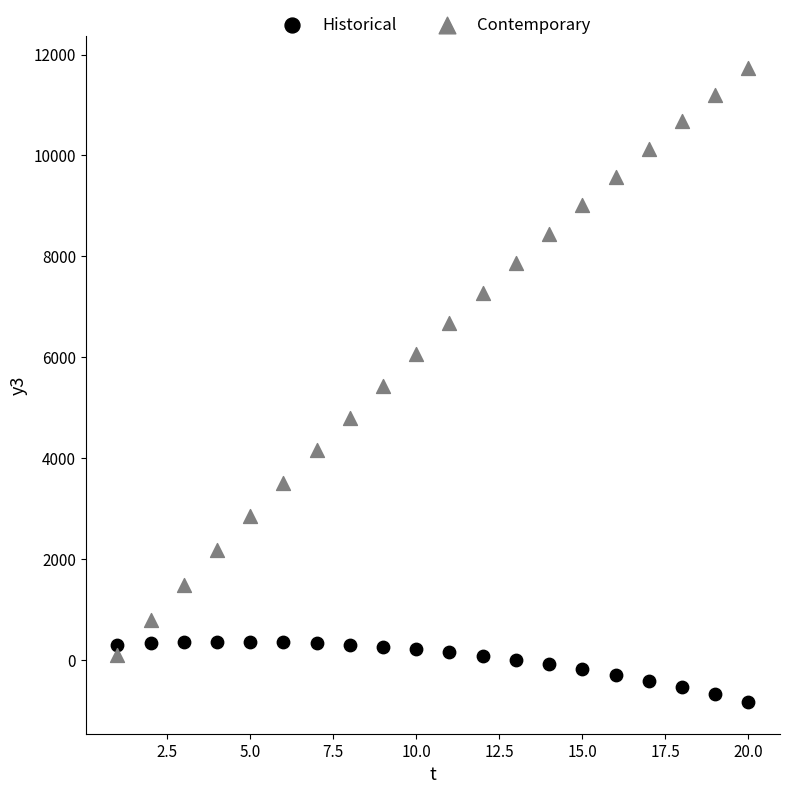

In the Contemporary series, what Y value is closest to 5914?

6058.8